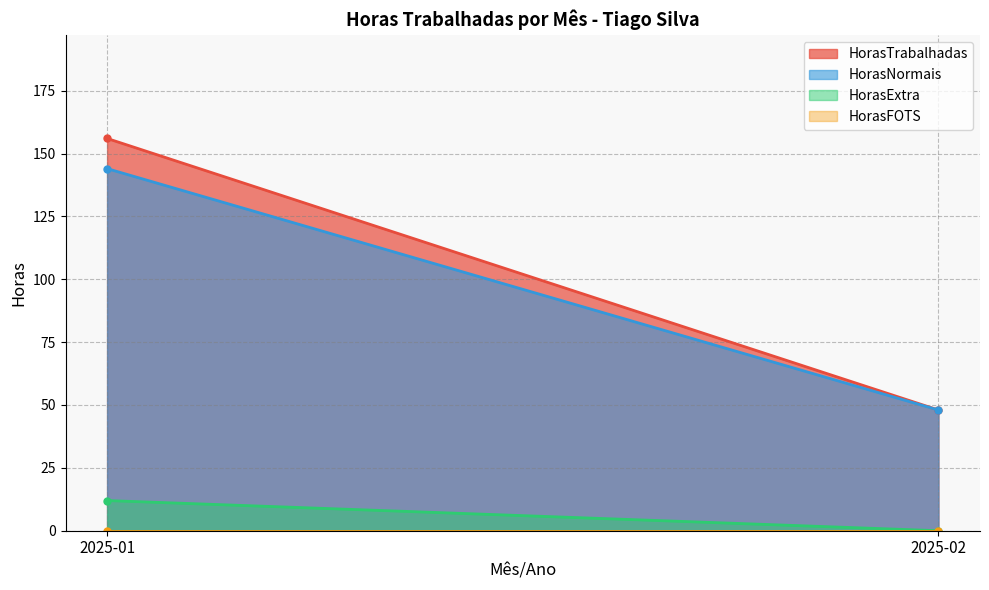

What are all the series names shown in the legend?

HorasTrabalhadas, HorasNormais, HorasExtra, HorasFOTS